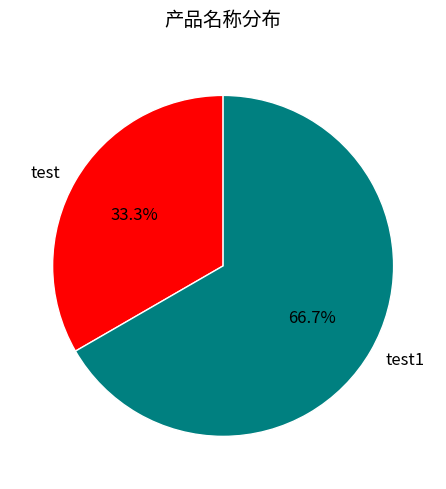

What percentage is NOT represented by test1?

33.3%